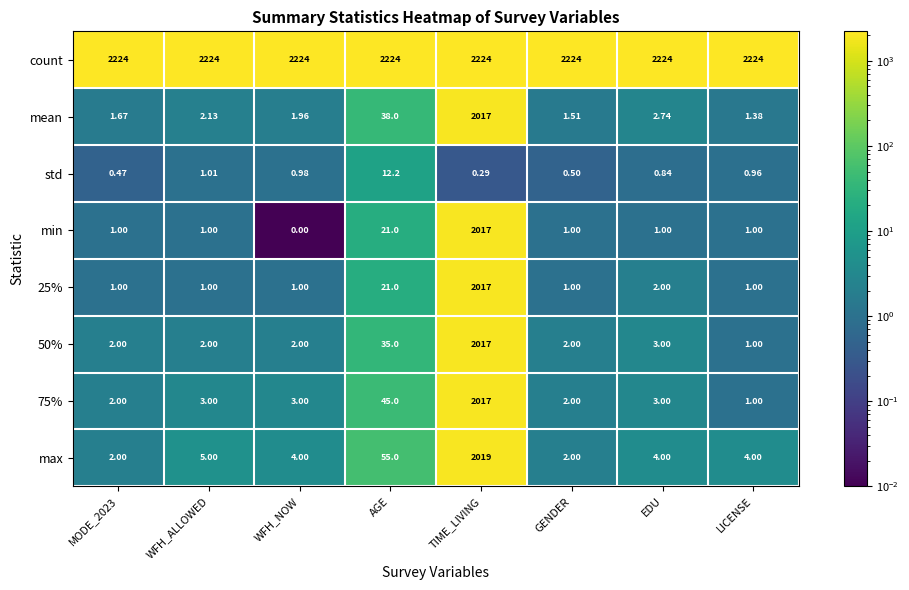

What is the spread (max minus min) of values at WFH_ALLOWED?

2223.0